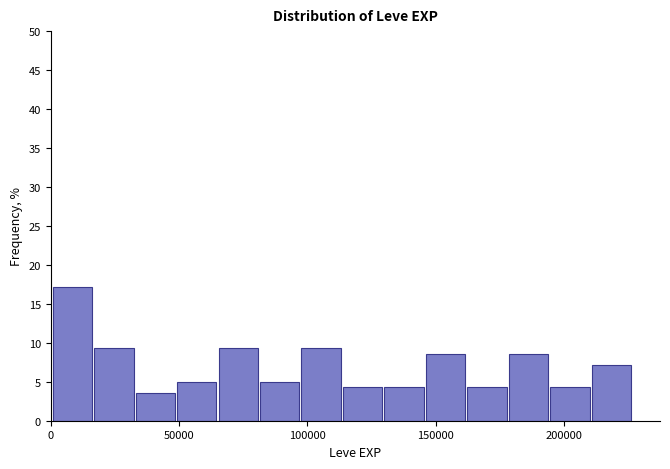

Around what value on the x-axis is the tallest bar? Give the approximate position of its centre, as read against the axis.

10000